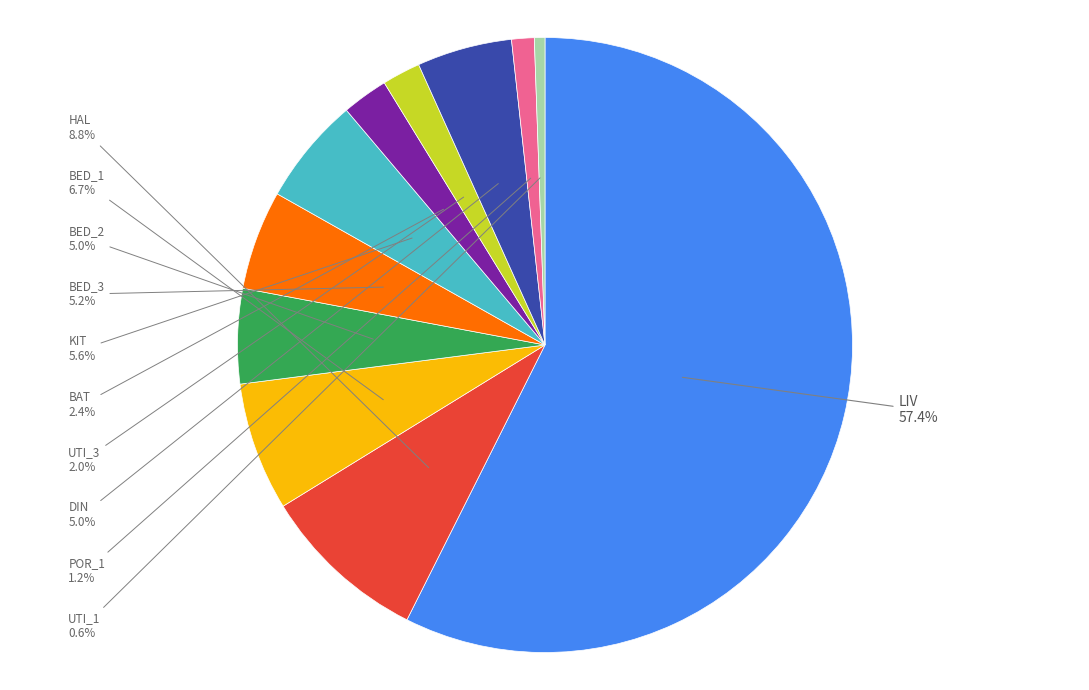

Does any single category account for the majority?

Yes